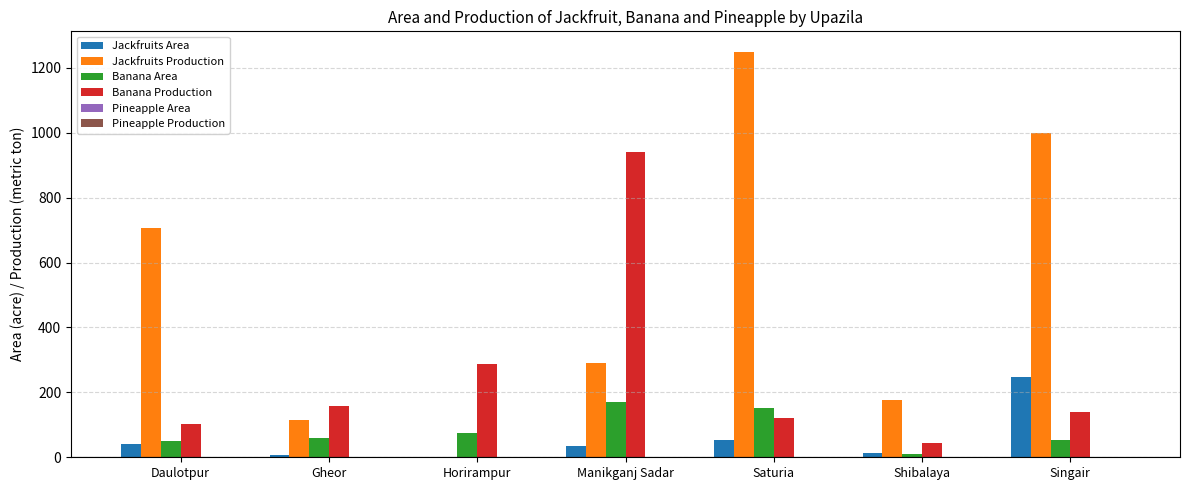

How many data points does each series have?

7